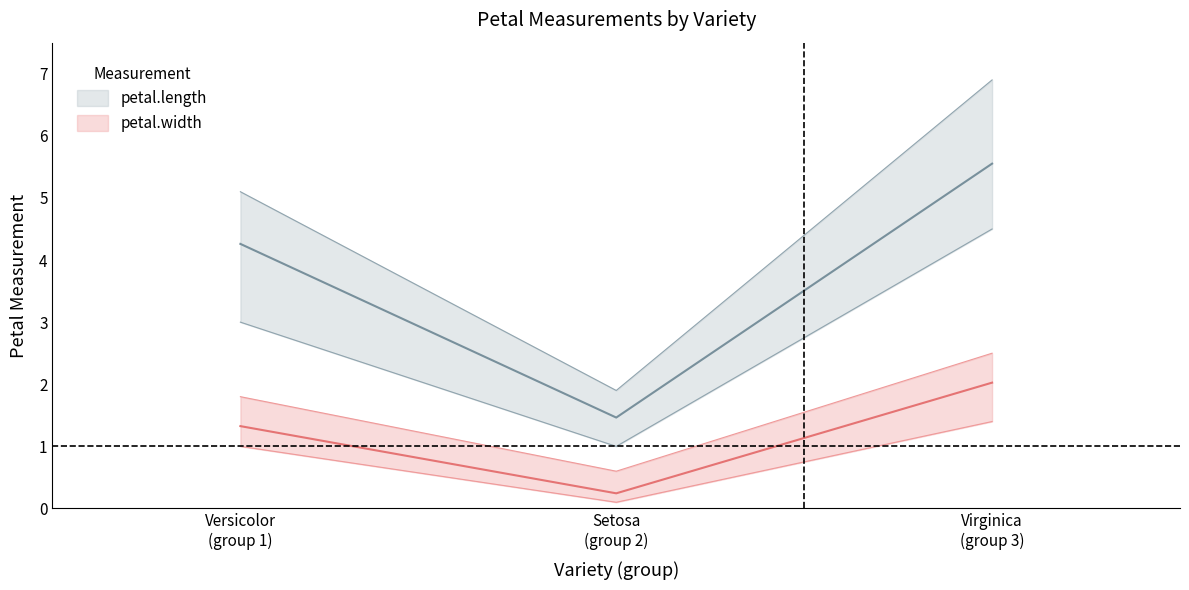

Reading left to right, extract all data points from this chart.

petal.length_mean: Setosa
(group 2)=1.5	Versicolor
(group 1)=4.3	Virginica
(group 3)=5.6
petal.length_min: Setosa
(group 2)=1.0	Versicolor
(group 1)=3.0	Virginica
(group 3)=4.5
petal.length_max: Setosa
(group 2)=1.9	Versicolor
(group 1)=5.1	Virginica
(group 3)=6.9
petal.width_mean: Setosa
(group 2)=0.2	Versicolor
(group 1)=1.3	Virginica
(group 3)=2.0
petal.width_min: Setosa
(group 2)=0.1	Versicolor
(group 1)=1.0	Virginica
(group 3)=1.4
petal.width_max: Setosa
(group 2)=0.6	Versicolor
(group 1)=1.8	Virginica
(group 3)=2.5